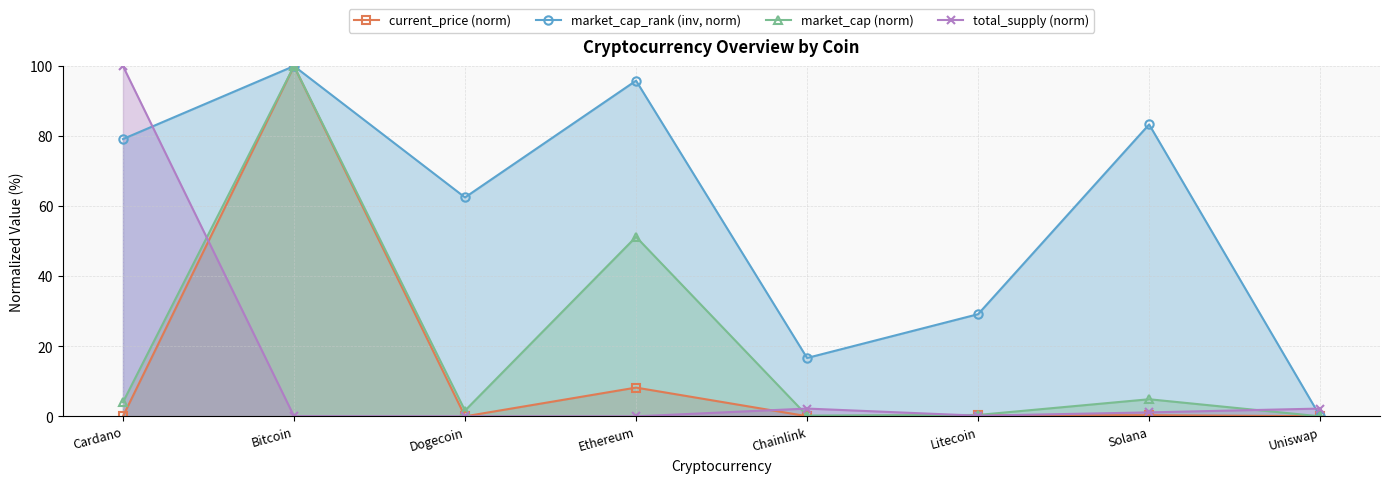

Which series has the largest range (max minus min)?

current_price (norm)